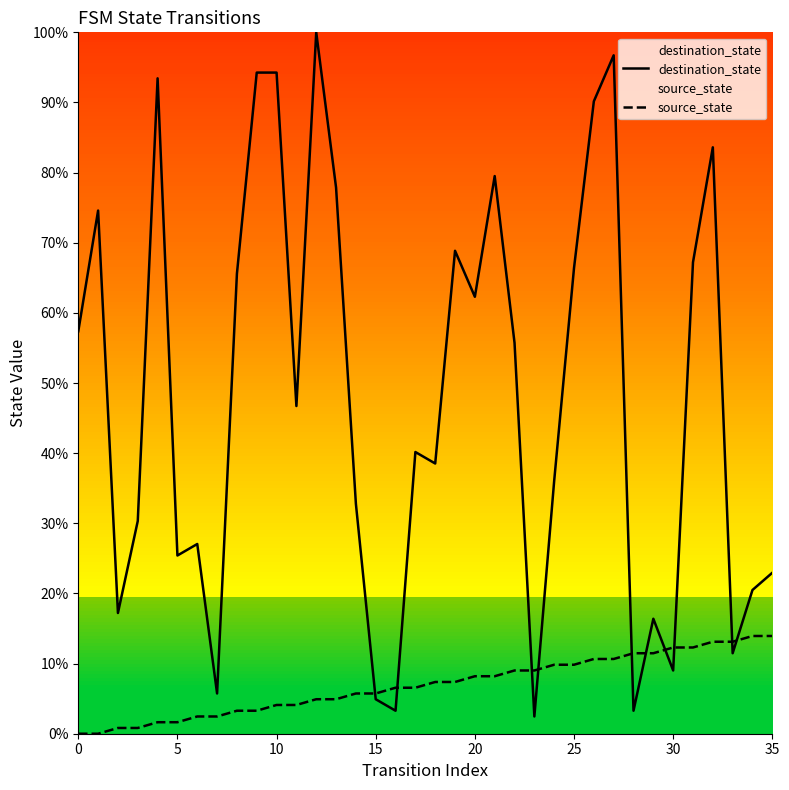

What are all the series names shown in the legend?

destination_state, source_state